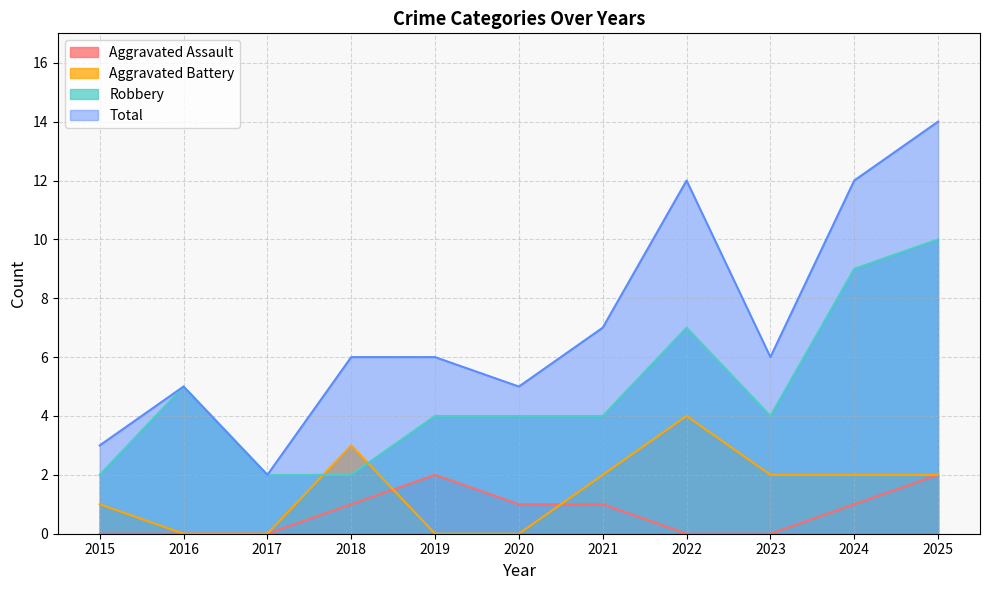

How many times do Aggravated Battery and Robbery cross each other?

2